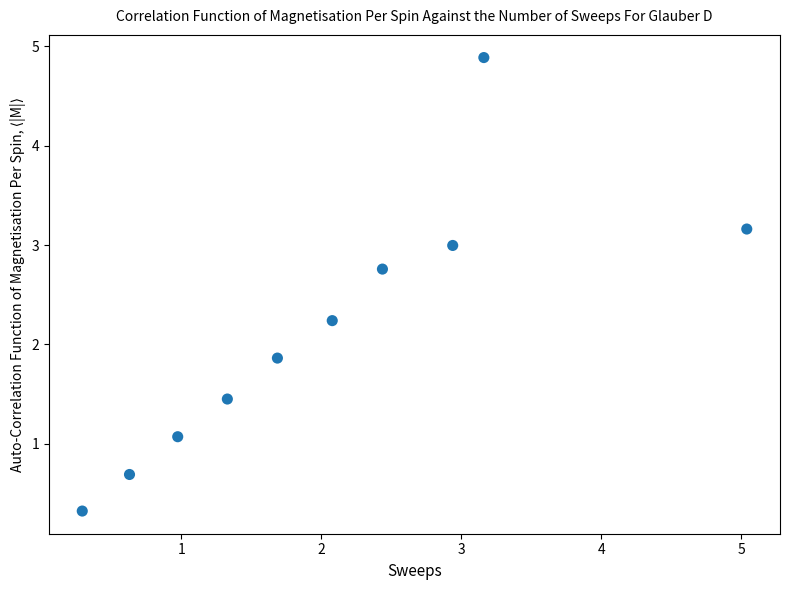

What Y value in the scatter plot is closest to 2?

1.9